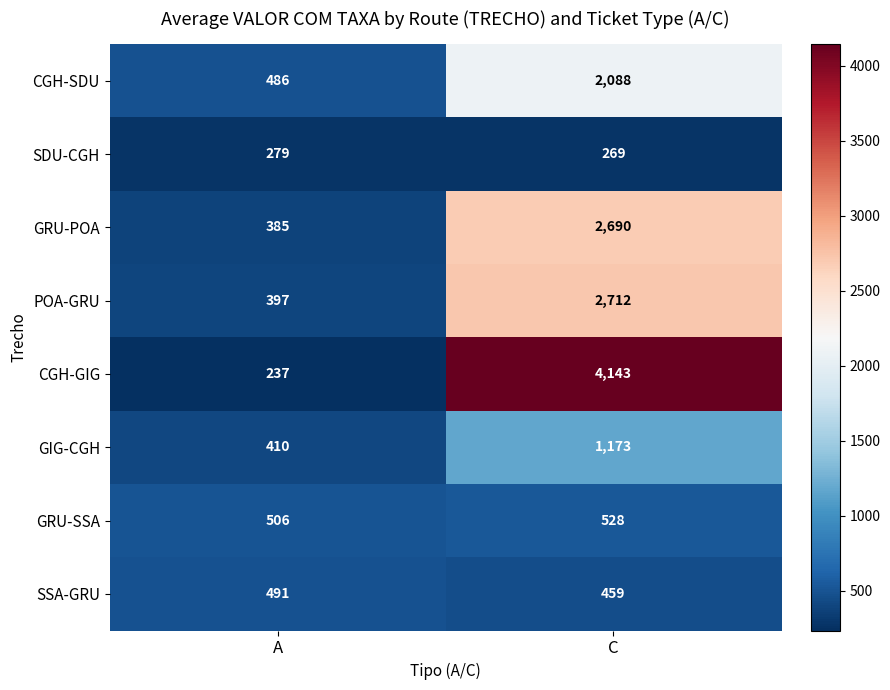

What is the total value across all series at C?

14062